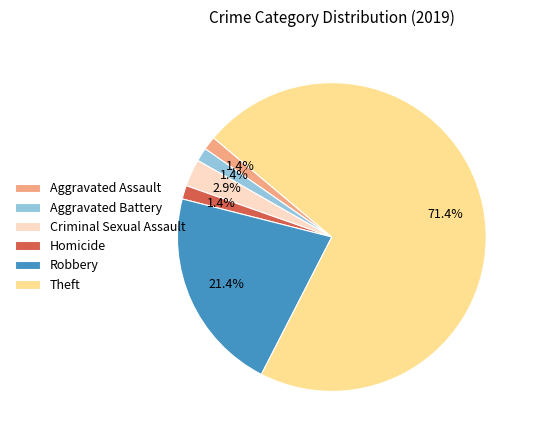

Count the number of slices in the pie.

6